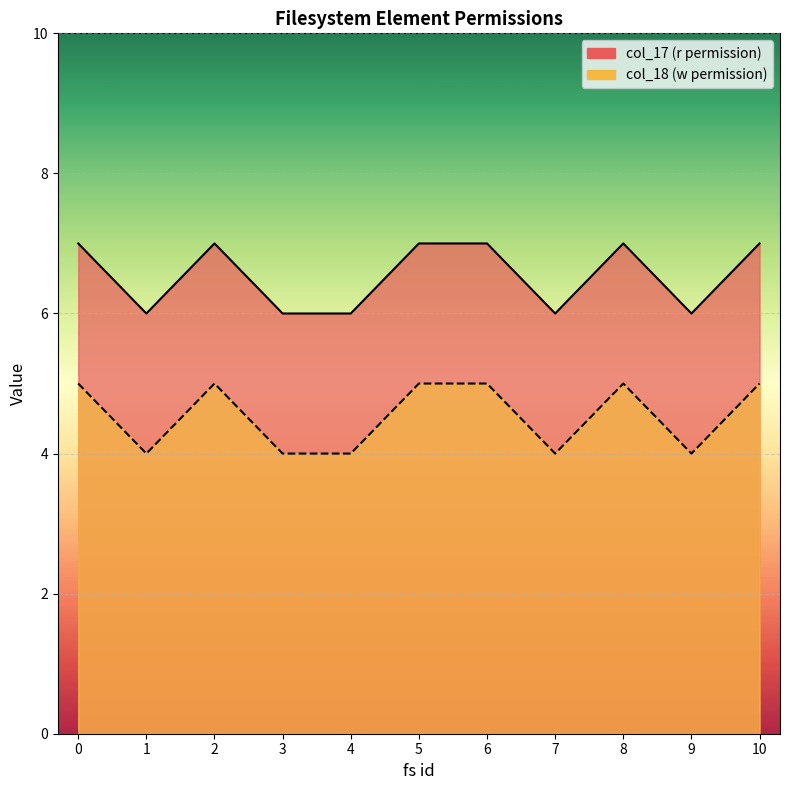

True or false: col_18 and col_17 intersect in this chart.

False